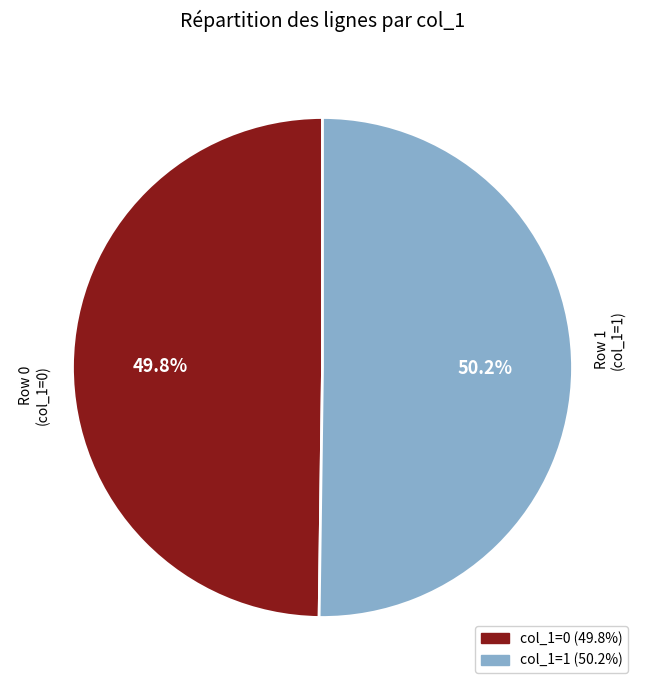

To the nearest percent, what is the difference between the largest and smallest slice percentages?

0%